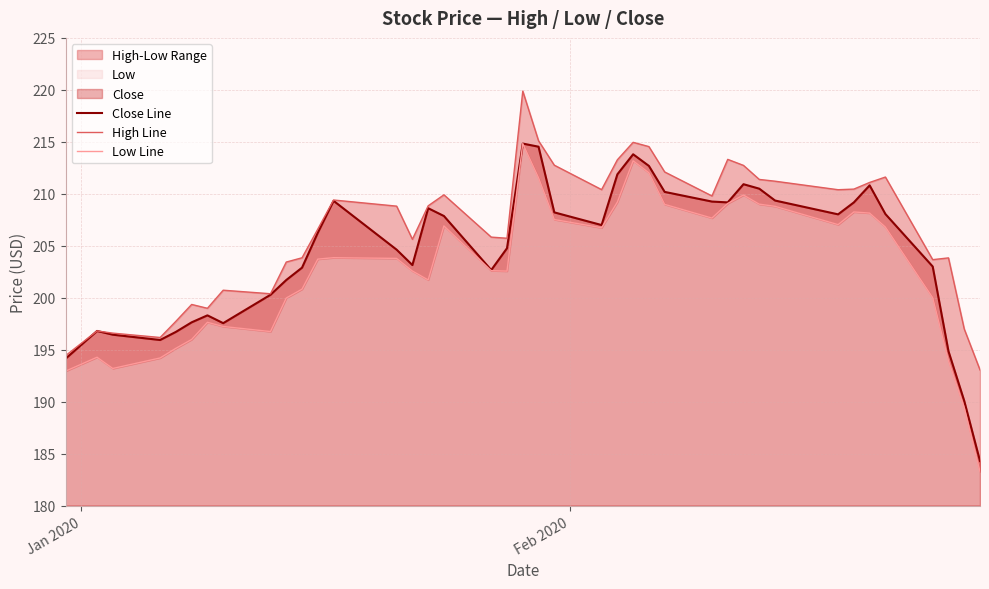

Reading right to left, list all the values displayed in this chart.

Close Line: 184.3	190.1	194.8	203.0	208.1	210.8	209.2	208.0	209.3	210.5	210.9	209.2	209.2	210.2	212.7	213.8	211.9	207.0	208.2	214.5	214.8	204.8	202.7	207.9	208.6	203.1	204.6	209.3	206.2	202.9	201.7	200.3	197.6	198.3	197.6	196.7	195.9	196.4	196.8	194.1
High Line: 193.1	197.0	203.8	203.7	211.6	211.1	210.4	210.4	211.2	211.4	212.7	213.3	209.8	212.1	214.5	214.9	213.3	210.4	212.8	215.1	219.9	205.7	205.8	209.9	208.8	205.6	208.8	209.4	206.6	203.8	203.4	200.4	200.7	199.0	199.3	197.7	196.2	196.6	196.8	194.4
Low Line: 183.3	189.4	193.9	200.0	206.8	208.1	208.2	207.0	208.8	209.0	209.9	209.1	207.7	209.0	212.0	213.2	209.2	206.7	207.5	211.5	214.8	202.6	202.6	206.9	201.7	202.6	203.8	203.8	203.7	200.8	200.0	196.7	197.2	197.6	196.0	195.1	194.2	193.2	194.3	192.9